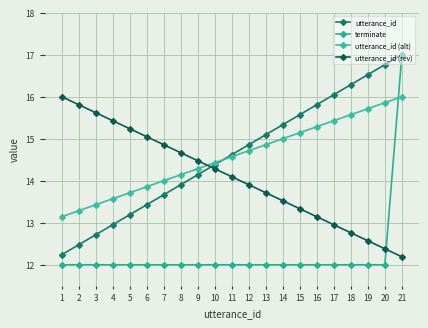

What is the difference between the second highest and second lowest values in the utterance_id (alt) series?

2.6